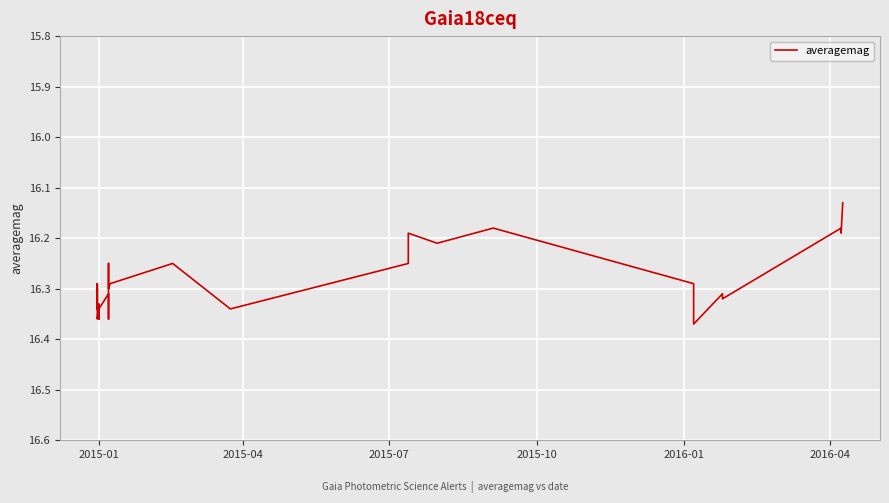

Is it true that the value at 21 is 26.7?

False